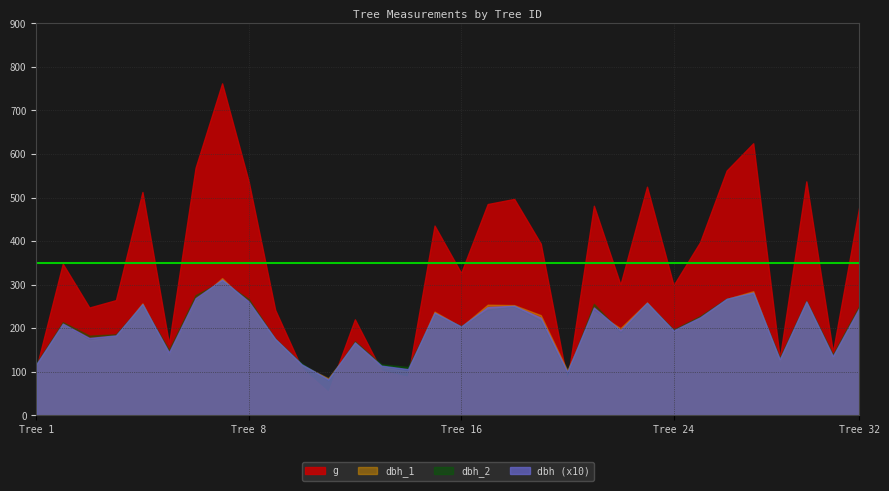

What is the difference between the dbh values at 11 and 16?

11.9